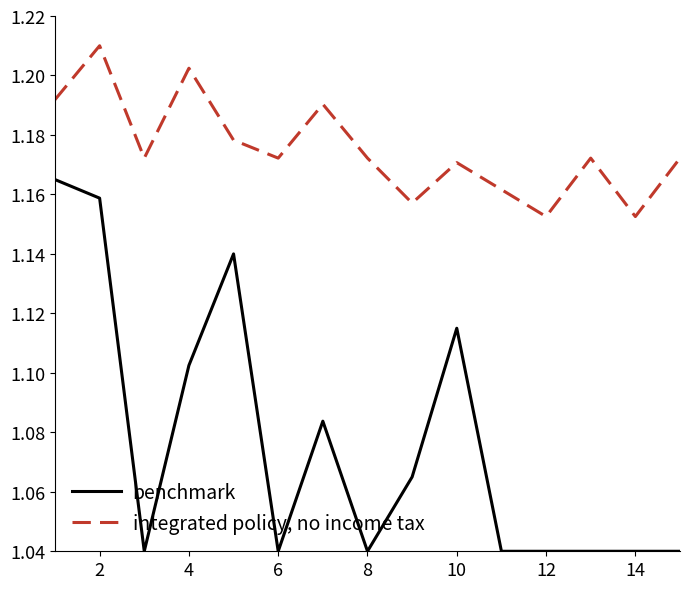

In integrated policy, no income tax, how many points are higher than both neighbors (excluding endpoints)?

5